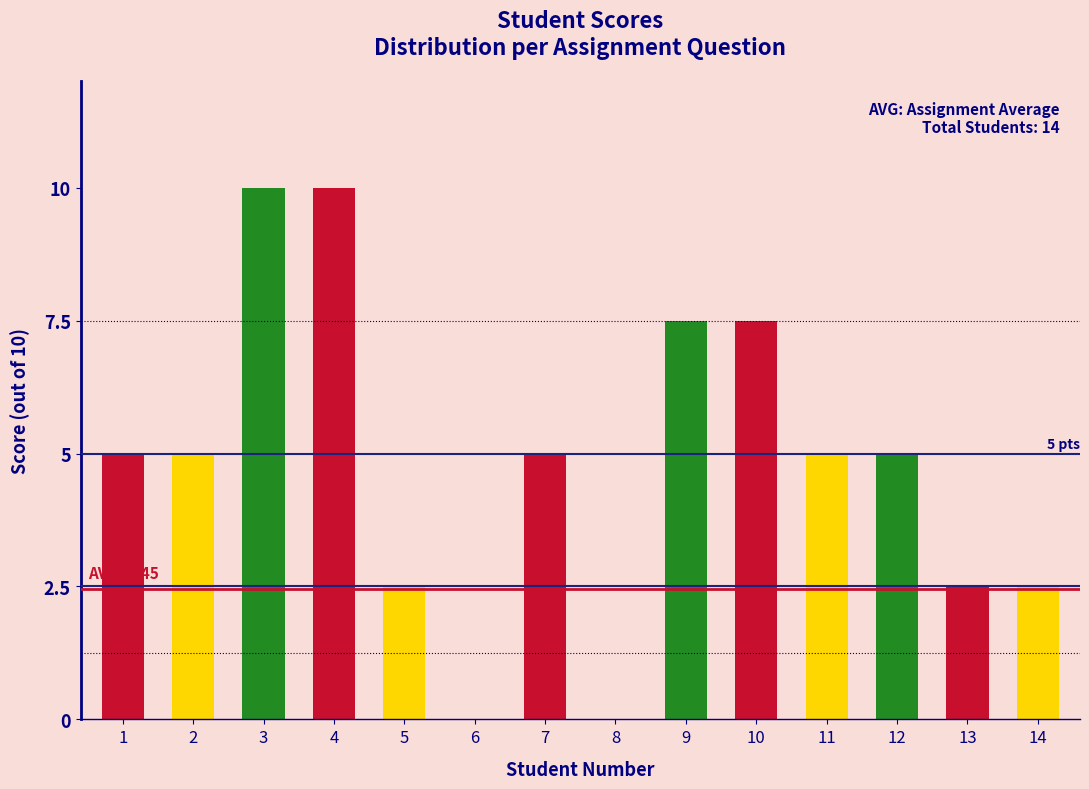

Reading right to left, transcribe all the data shown in this chart.

14=2.5	13=2.5	12=5.0	11=5.0	10=7.5	9=7.5	8=0.0	7=5.0	6=0.0	5=2.5	4=10.0	3=10.0	2=5.0	1=5.0